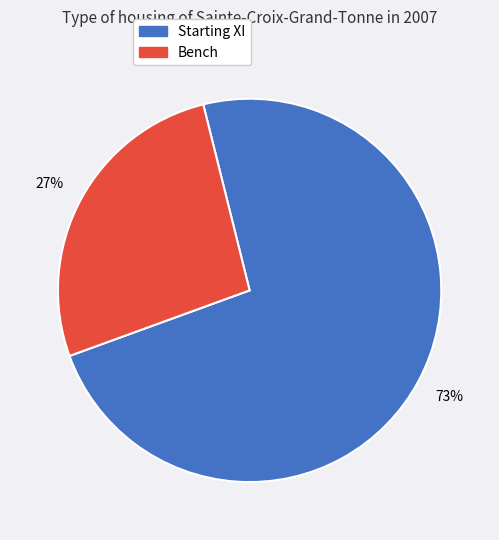

To the nearest percent, what is the average slice percentage?

50%